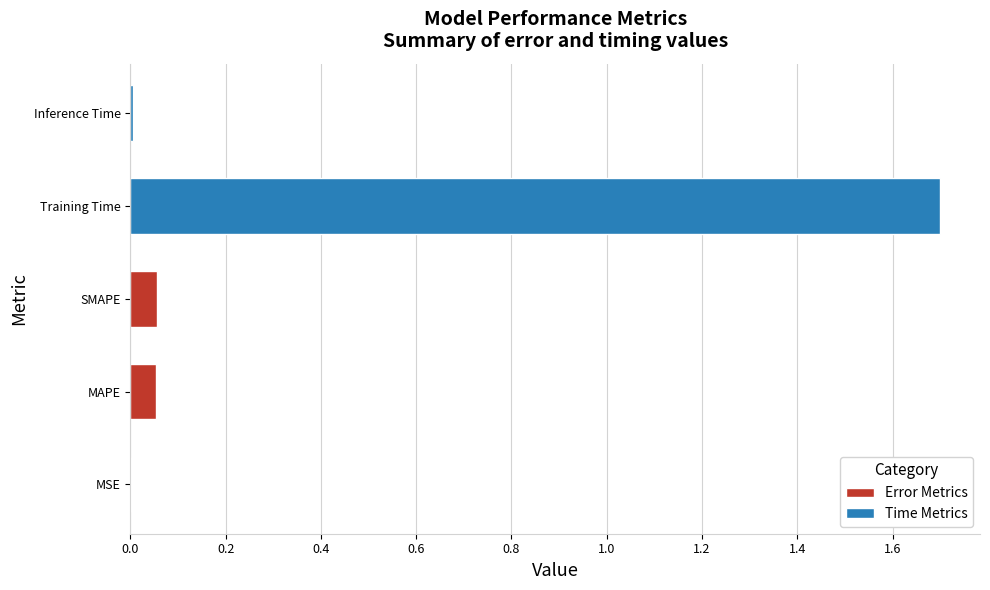

Is it true that the value at Inference Time is 0.0?

True